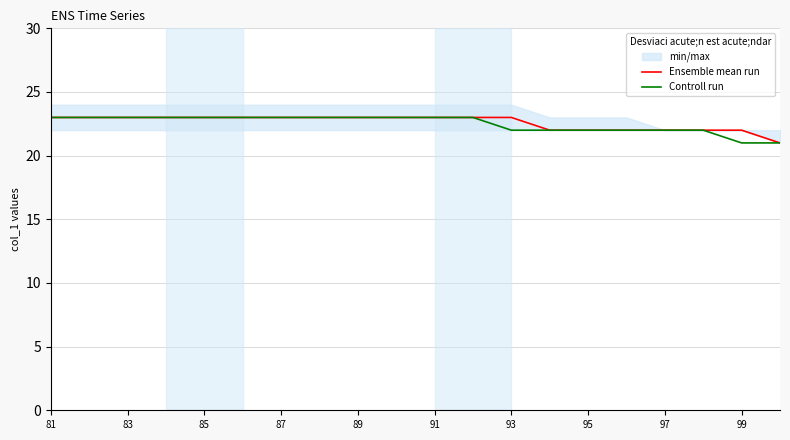

What is the highest value of the Ensemble mean run series?

23